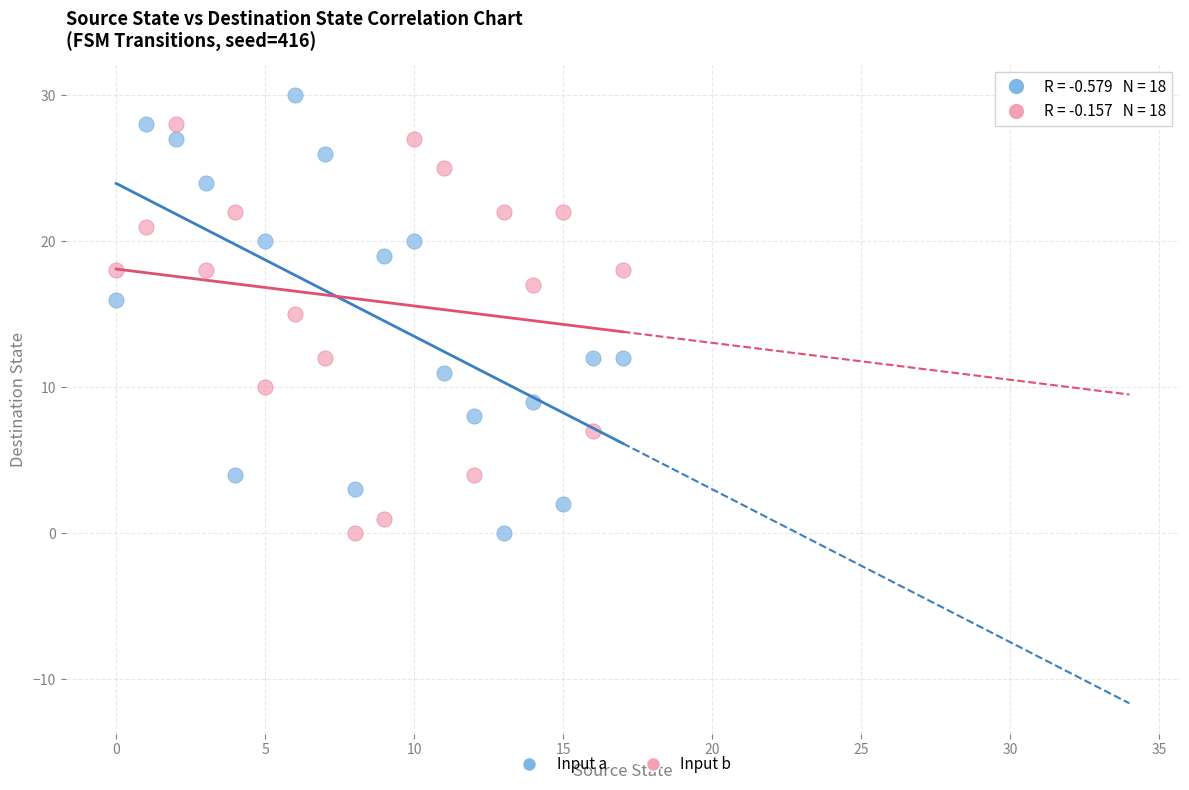

Across all data points, what is the range of Y values (max minus min)?

30